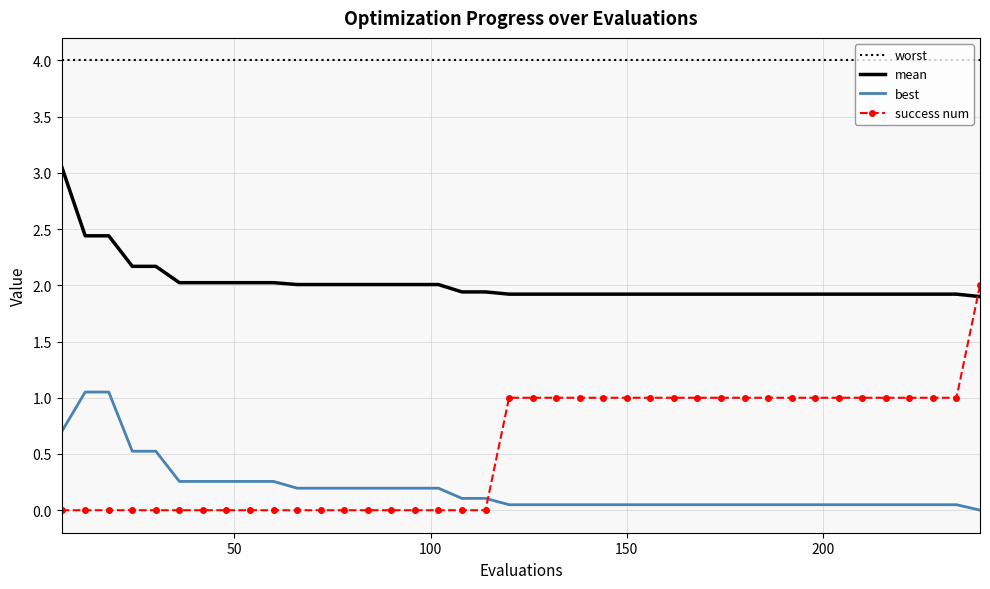

True or false: worst and mean intersect in this chart.

False